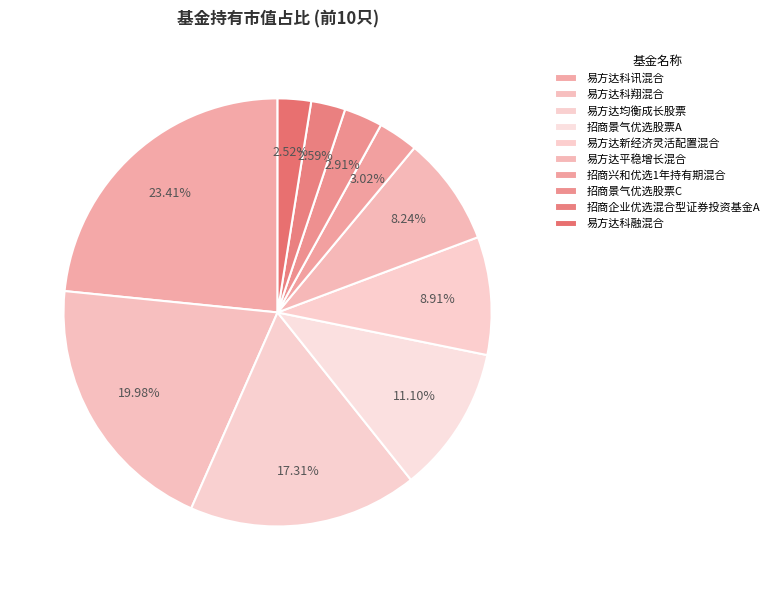

How many segments does this pie chart have?

10